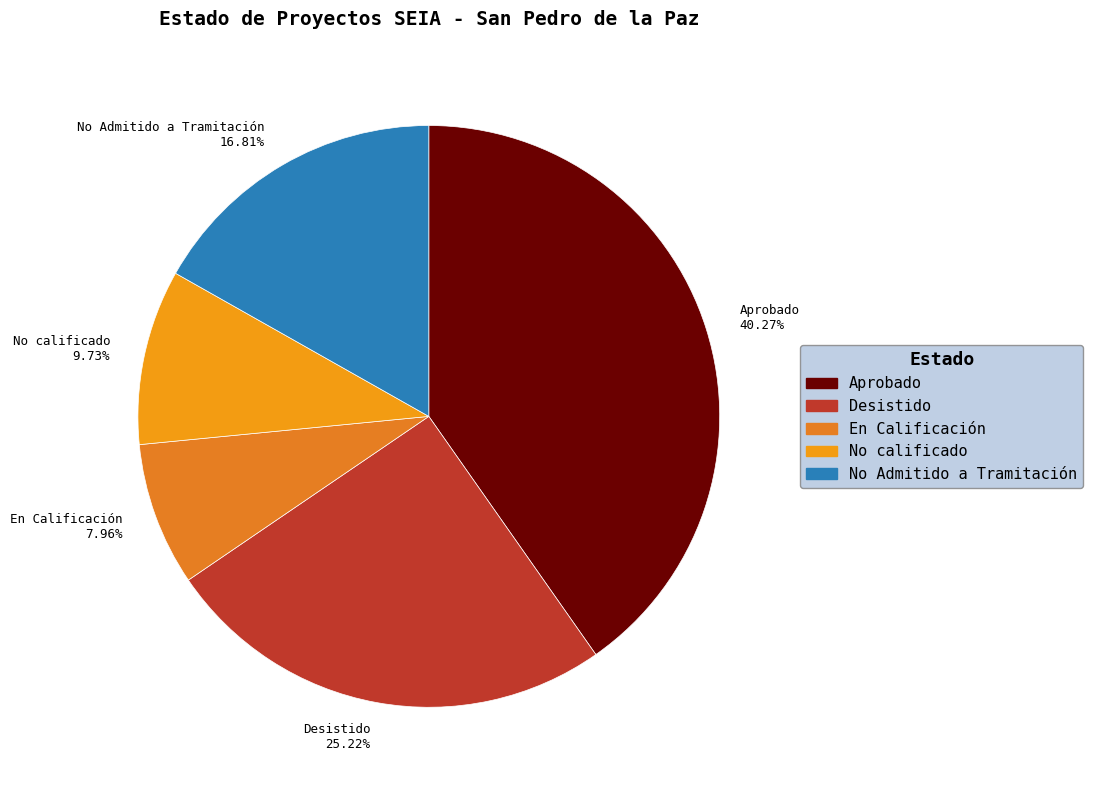

Is it true that No Admitido a Tramitación is 17% of the pie?

True